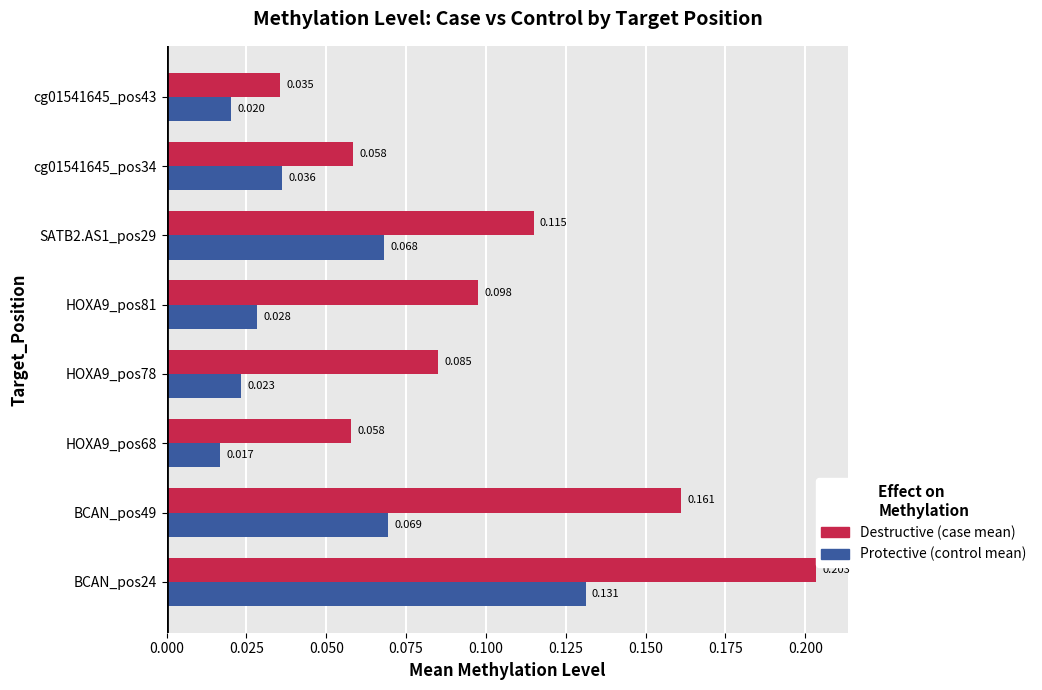

Which series has the largest total across all categories?

Destructive (case mean)